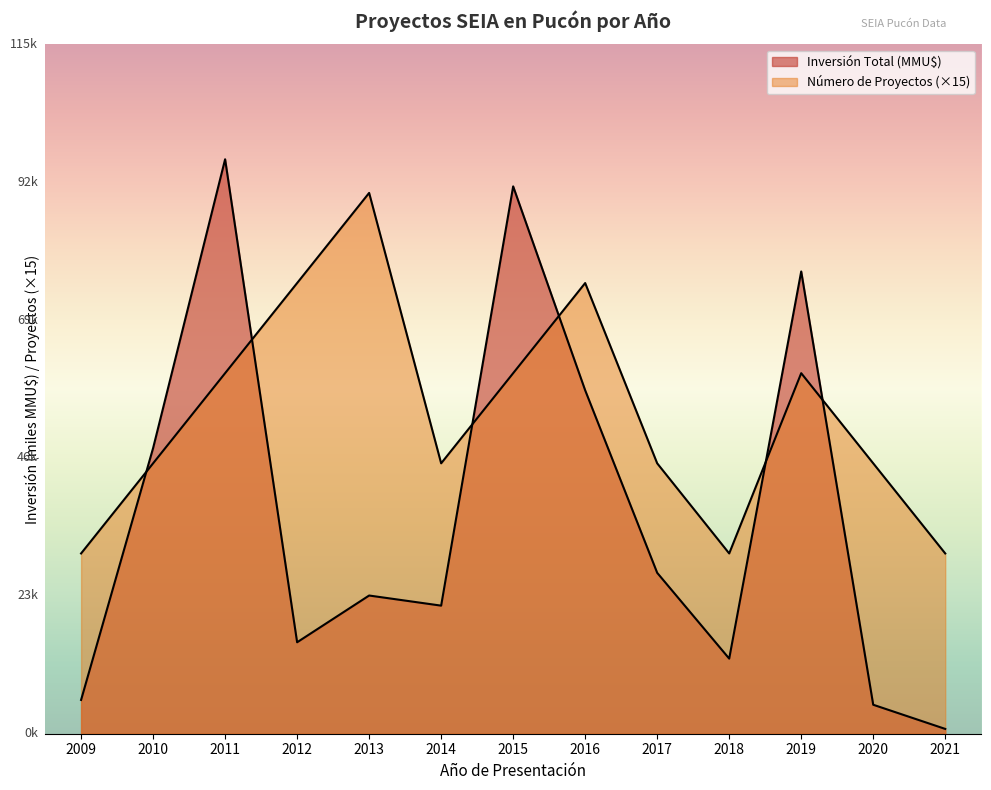

Between 2015 and 2021, which is larger?

2015